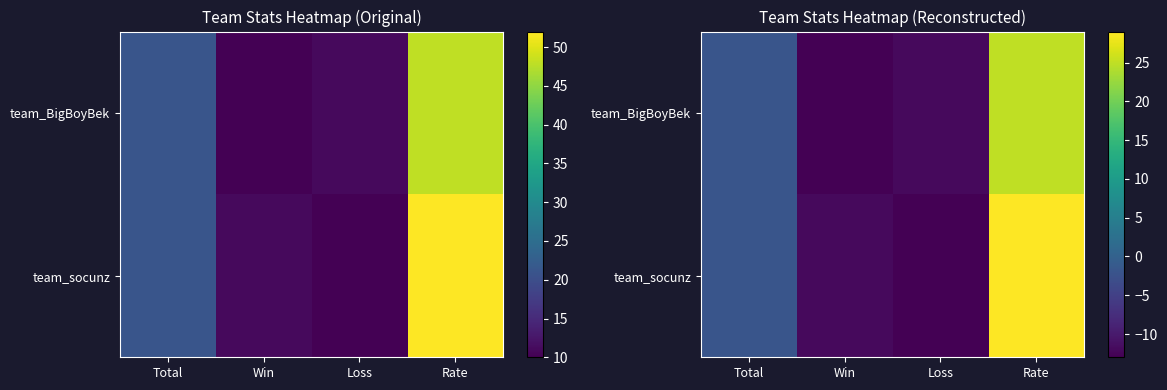

The value of team_socunz at Rate is 44. True or false?

False